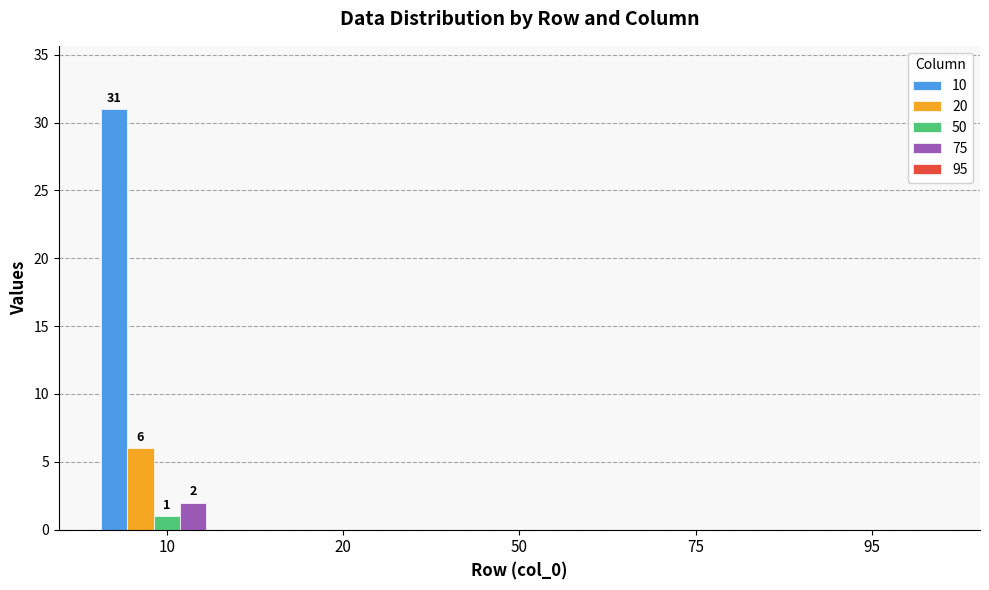

At which category is the sum across all series the highest?

10